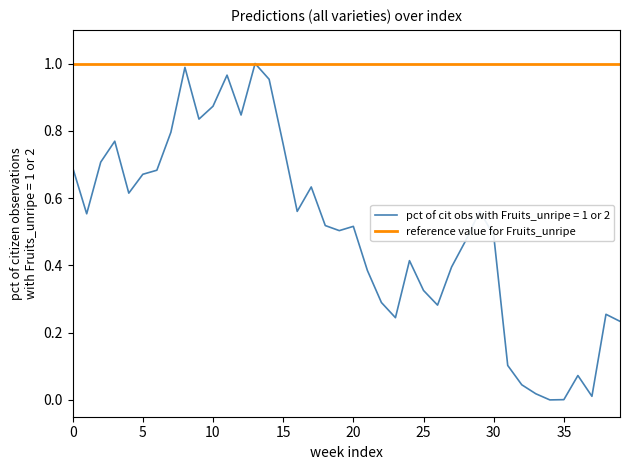

Which series has the widest spread of values?

pct of cit obs with Fruits_unripe = 1 or 2